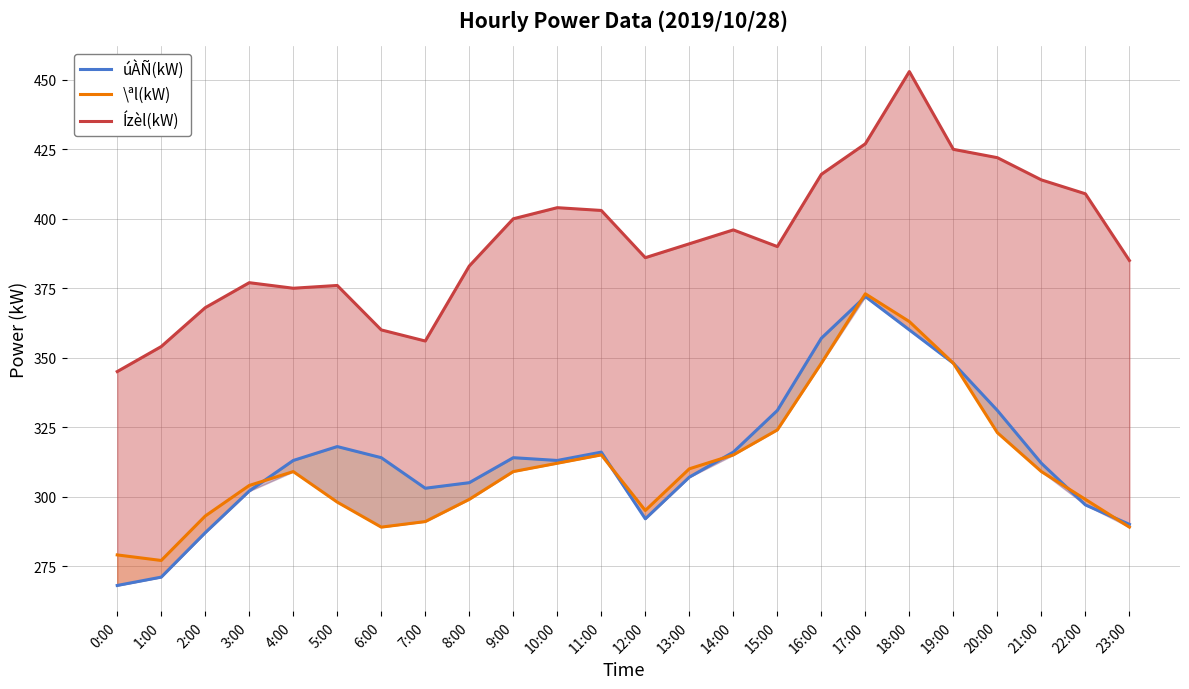

What is the greatest value displayed?

453